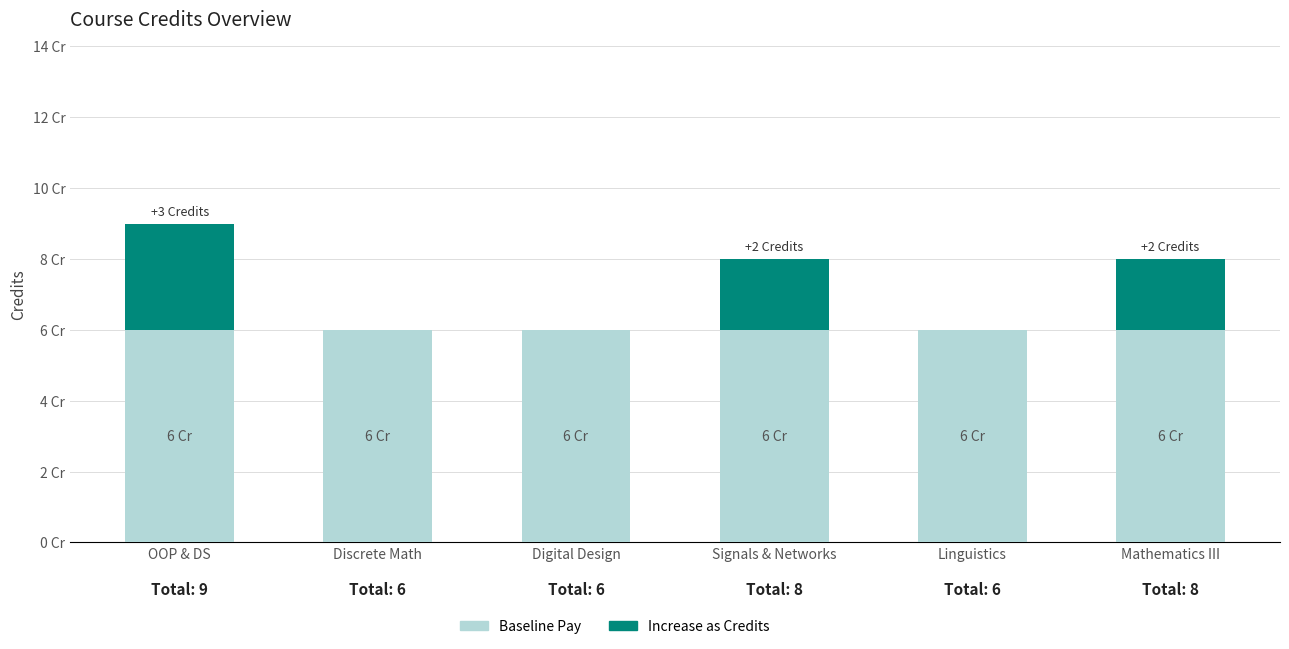

What is the difference between the Increase as Credits values at Signals & Networks and Discrete Math?

2